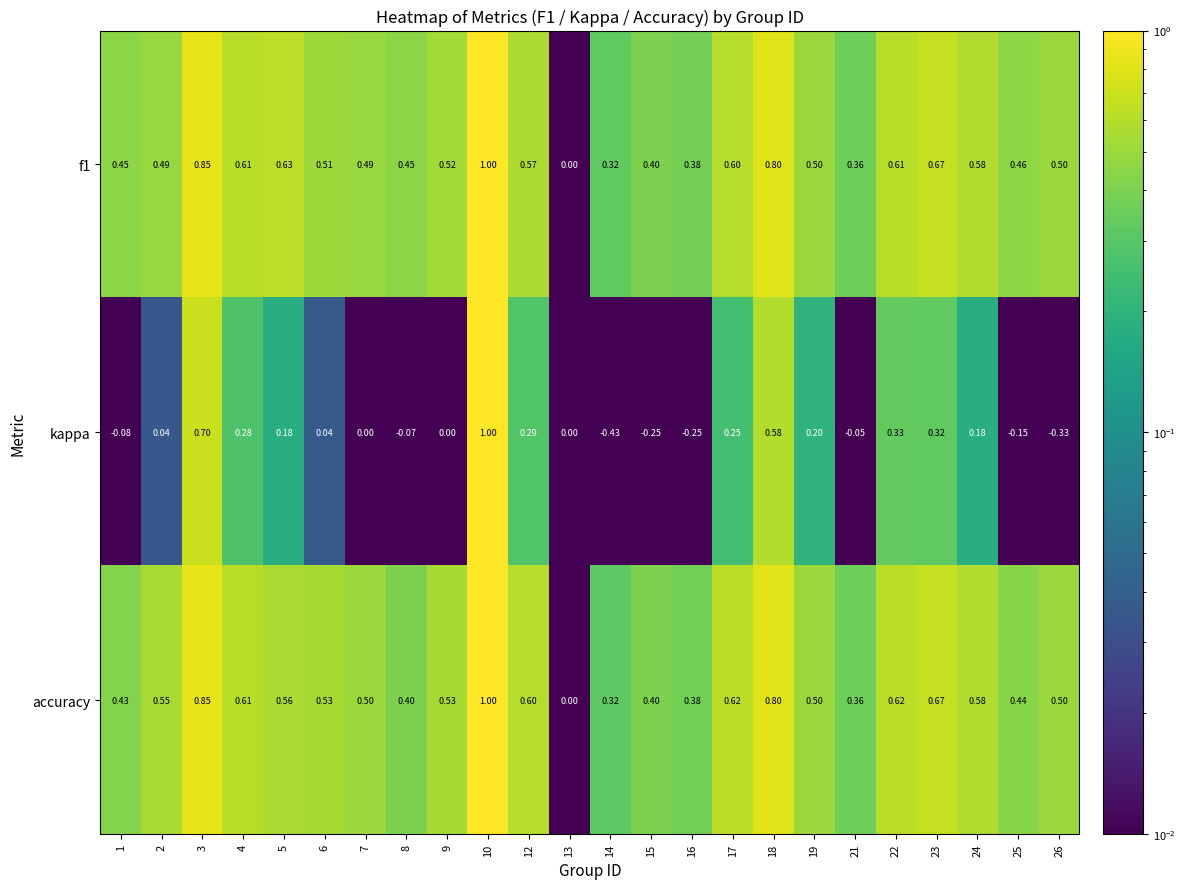

Is the value of kappa at 21 greater than the value of f1 at 17?

No